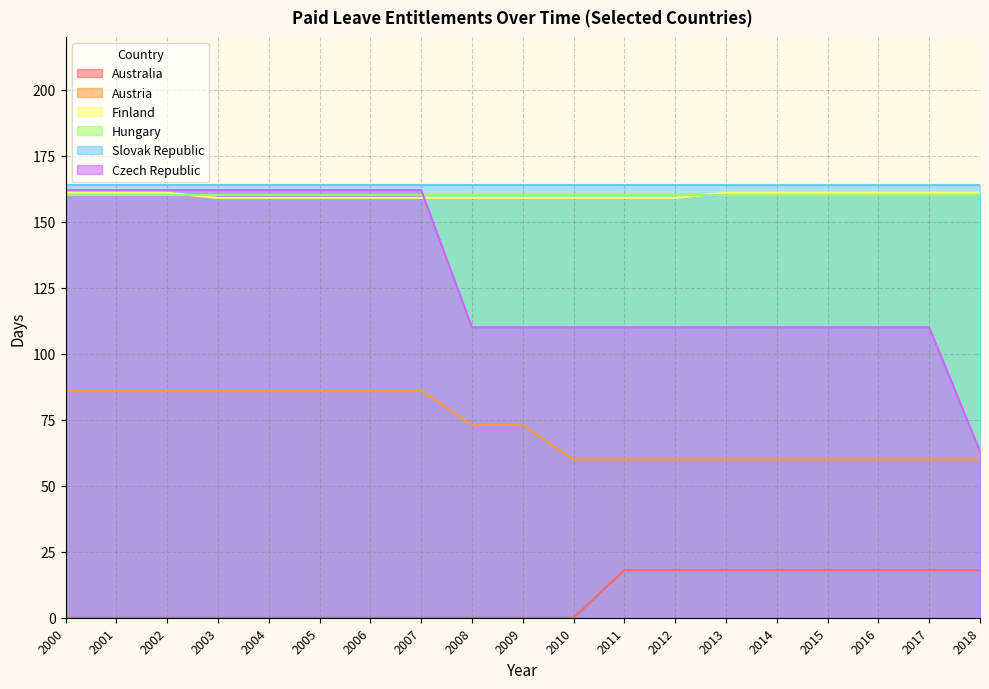

What is the highest value of the Finland series?

161